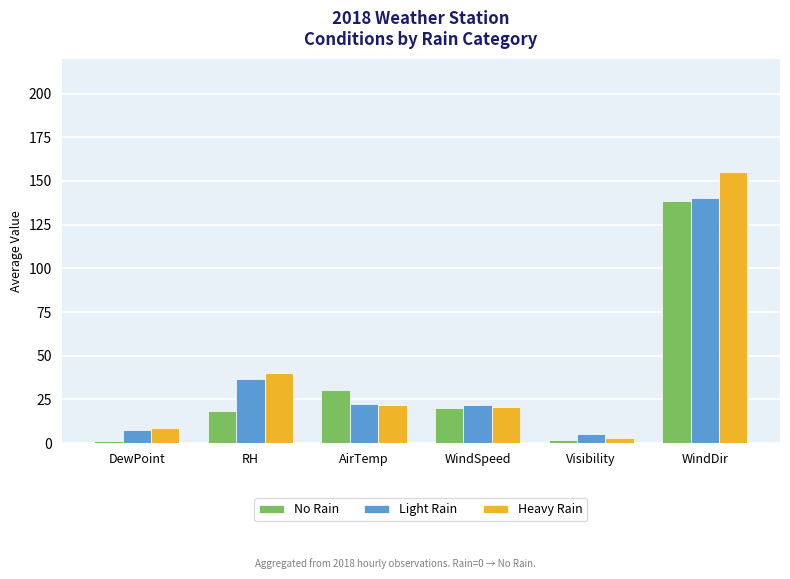

At which label is Heavy Rain closest to 79?

RH